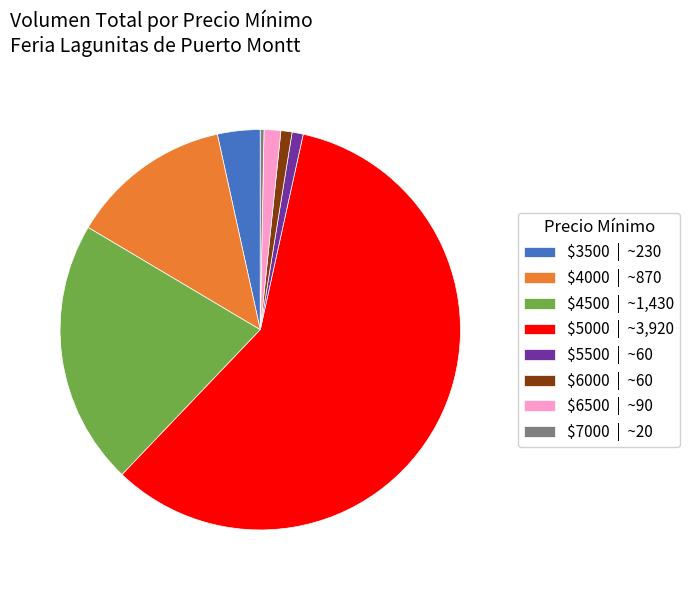

Which category has the biggest portion of the pie?

$5000 | ~3,920